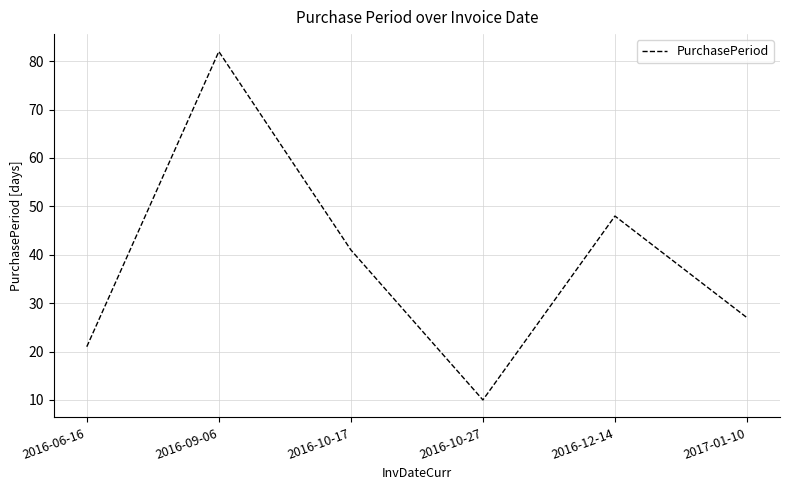

Rank the categories by value from lowest to highest.

2016-10-27, 2016-06-16, 2017-01-10, 2016-10-17, 2016-12-14, 2016-09-06